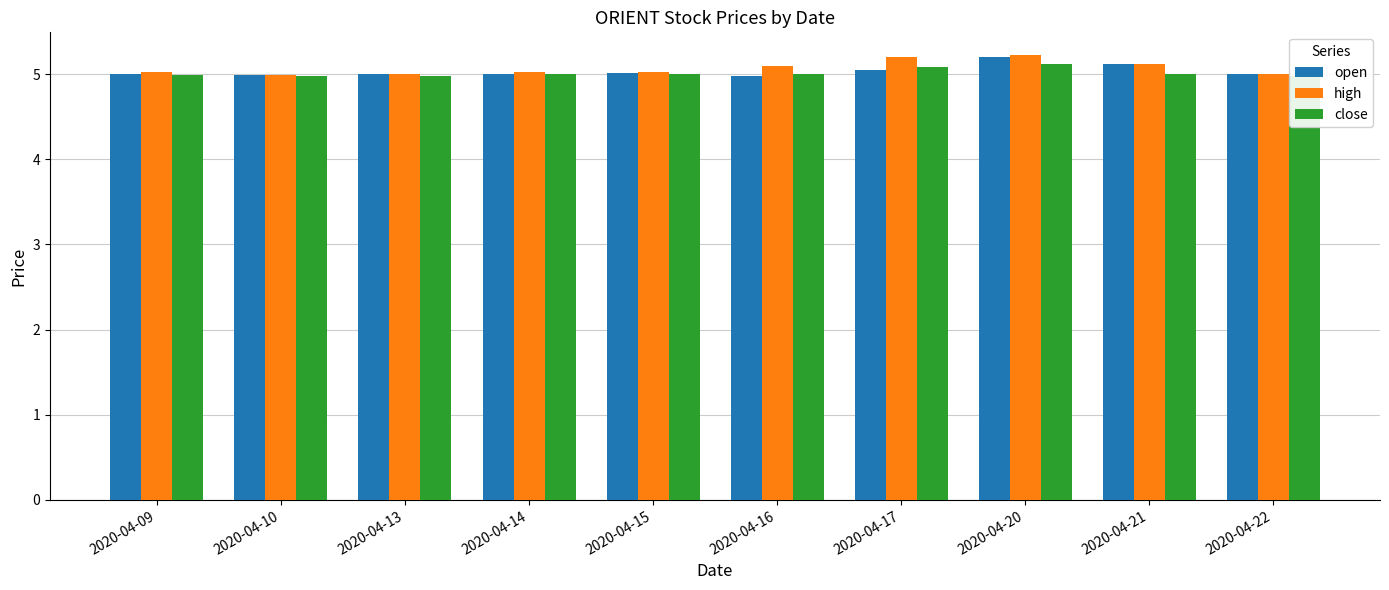

Reading right to left, what are all the values shown in this chart?

open: 2020-04-22=5.0	2020-04-21=5.1	2020-04-20=5.2	2020-04-17=5.0	2020-04-16=5.0	2020-04-15=5.0	2020-04-14=5.0	2020-04-13=5.0	2020-04-10=5.0	2020-04-09=5.0
high: 2020-04-22=5.0	2020-04-21=5.1	2020-04-20=5.2	2020-04-17=5.2	2020-04-16=5.1	2020-04-15=5.0	2020-04-14=5.0	2020-04-13=5.0	2020-04-10=5.0	2020-04-09=5.0
close: 2020-04-22=5.0	2020-04-21=5.0	2020-04-20=5.1	2020-04-17=5.1	2020-04-16=5.0	2020-04-15=5.0	2020-04-14=5.0	2020-04-13=5.0	2020-04-10=5.0	2020-04-09=5.0